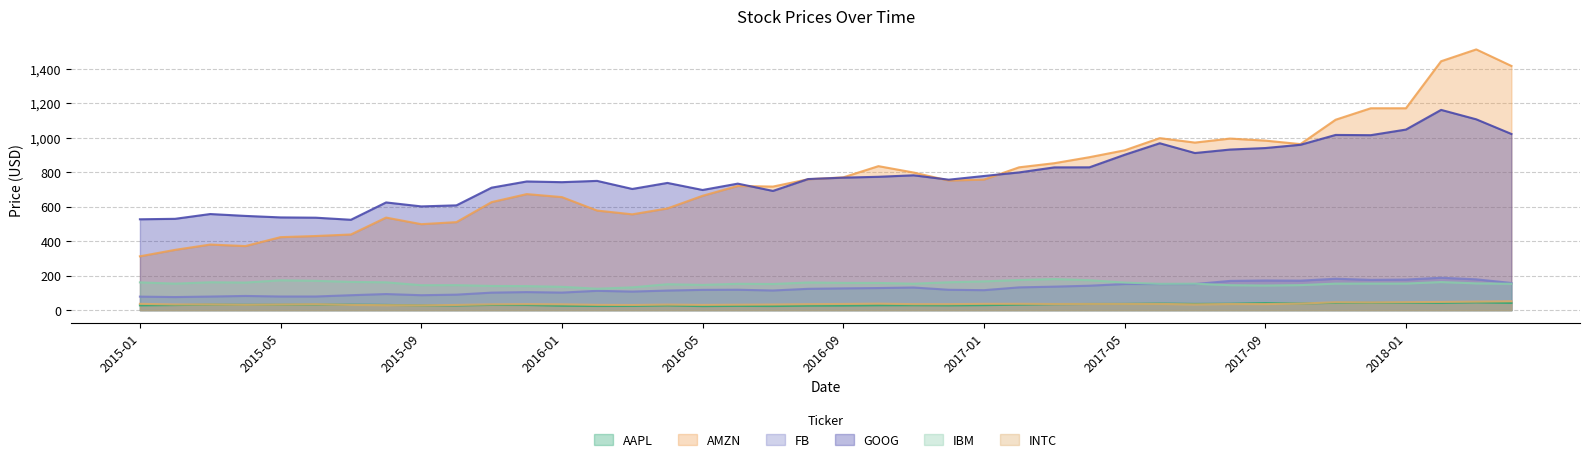

True or false: AMZN and AAPL intersect in this chart.

False